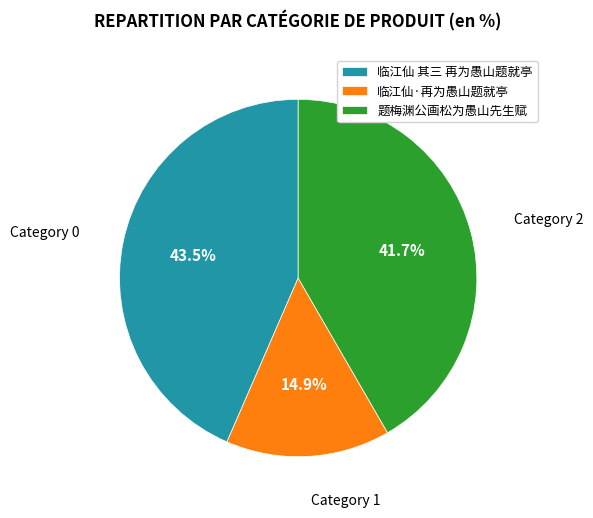

Does any single category account for the majority?

No